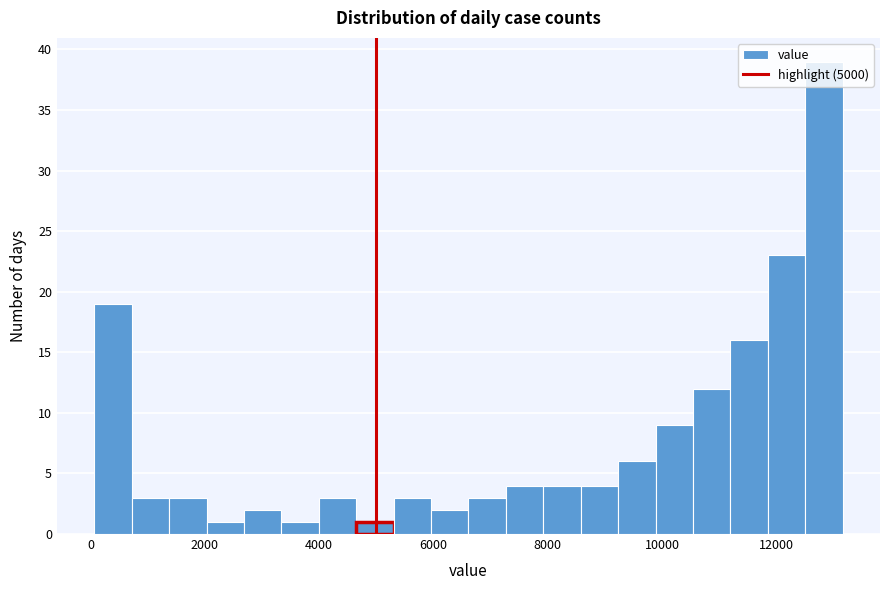

Read against the x-axis, roughly where is the centre of the tallest bar?

12800